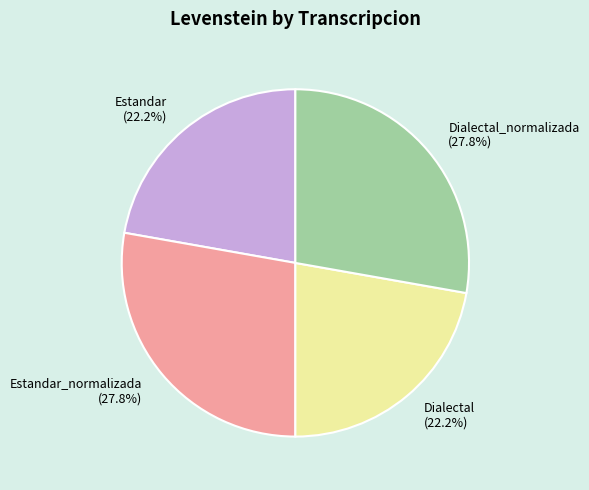

How many slices are in this pie chart?

4